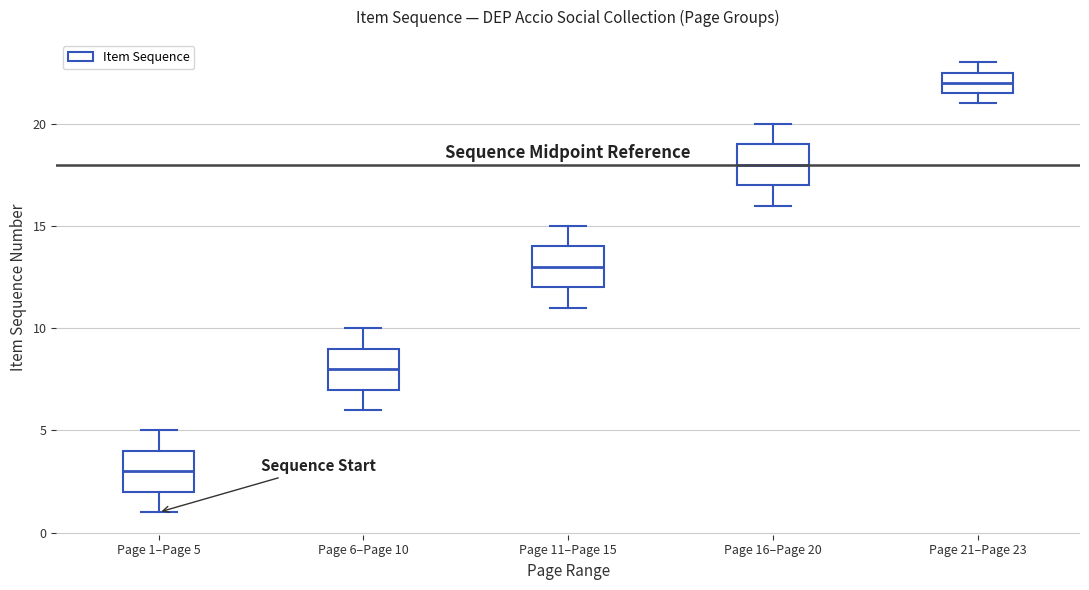

Where is the upper edge of the box for Page 21–Page 23 on the y-axis? The values are not printed on the chart, so give them approximately, as read against the axis.

22.5